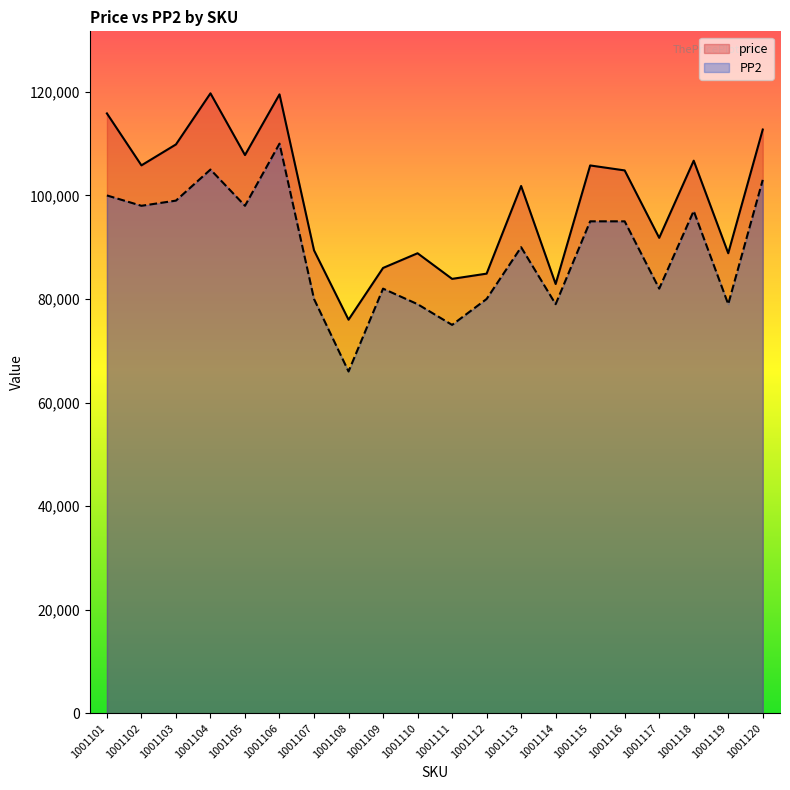

List the labels in order of PP2 value, smallest first.

1001108, 1001111, 1001110, 1001114, 1001119, 1001107, 1001112, 1001109, 1001117, 1001113, 1001115, 1001116, 1001118, 1001102, 1001105, 1001103, 1001101, 1001120, 1001104, 1001106